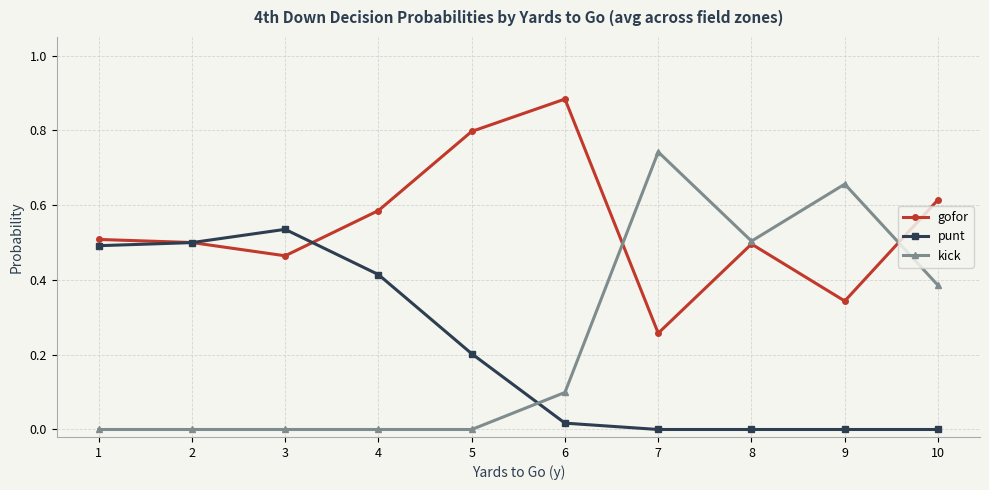

Between 2 and 6, which series saw the biggest shift?

punt